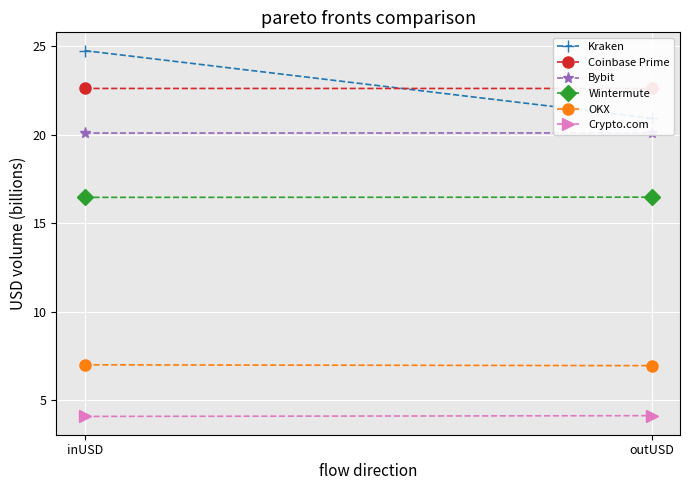

Reading left to right, extract all data points from this chart.

Kraken: 24.7	20.9
Coinbase Prime: 22.6	22.6
Bybit: 20.1	20.1
Wintermute: 16.5	16.5
OKX: 7.0	7.0
Crypto.com: 4.1	4.1